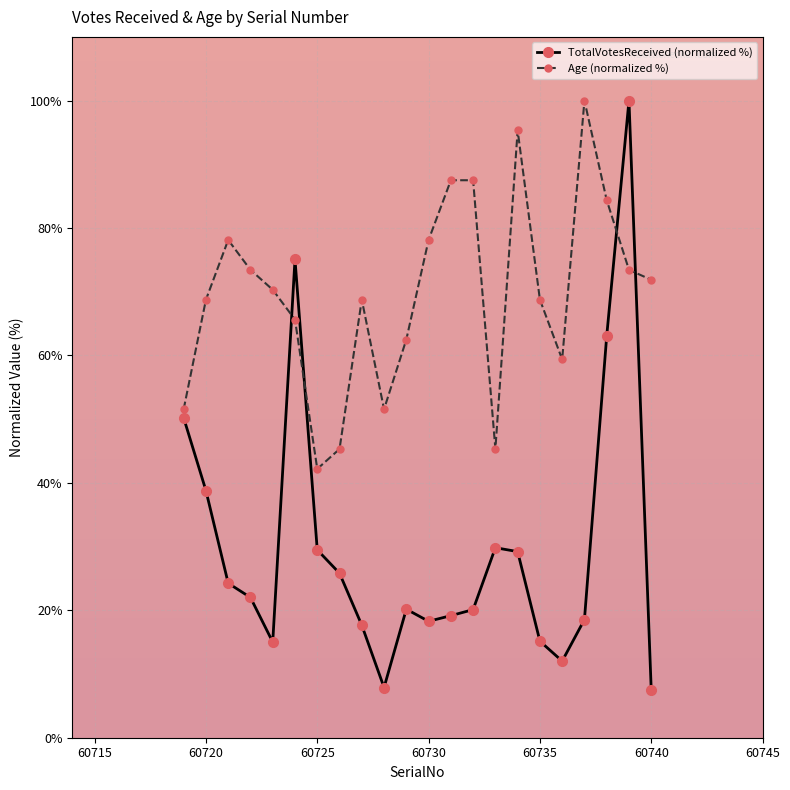

How many lines are shown in the chart?

2